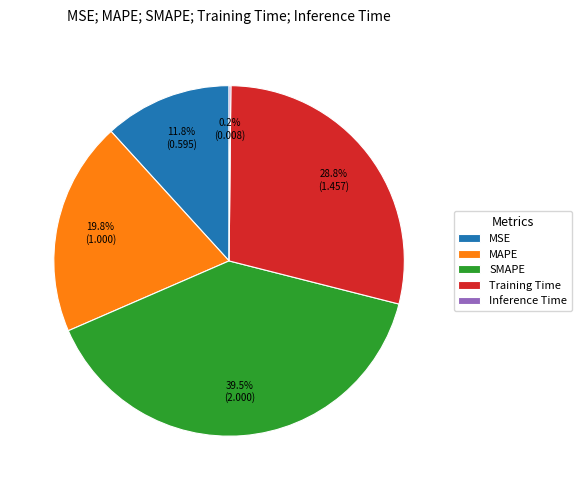

True or false: MAPE accounts for 12% of the total.

False